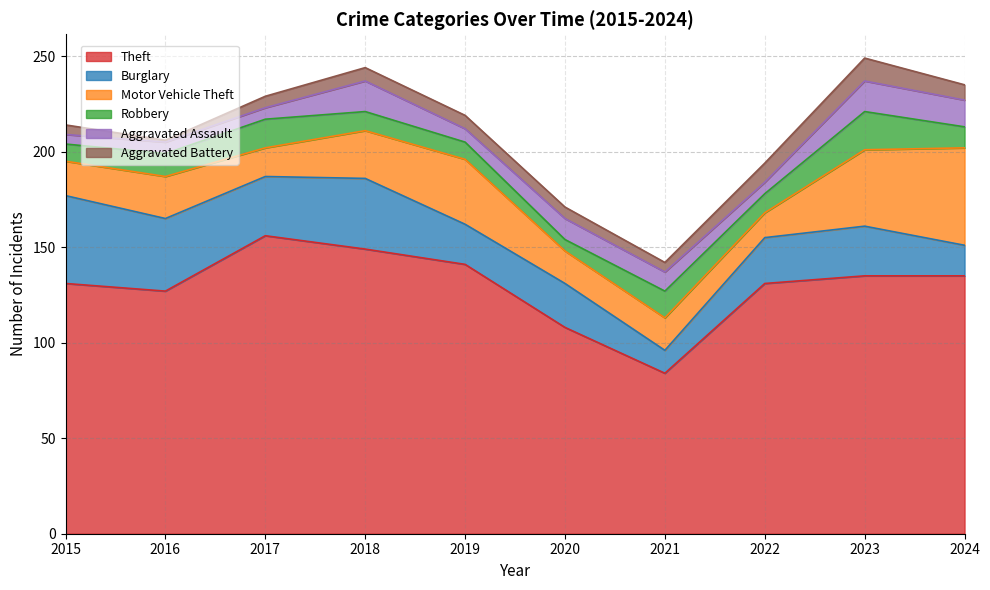

At which label does Robbery reach its minimum?

2020